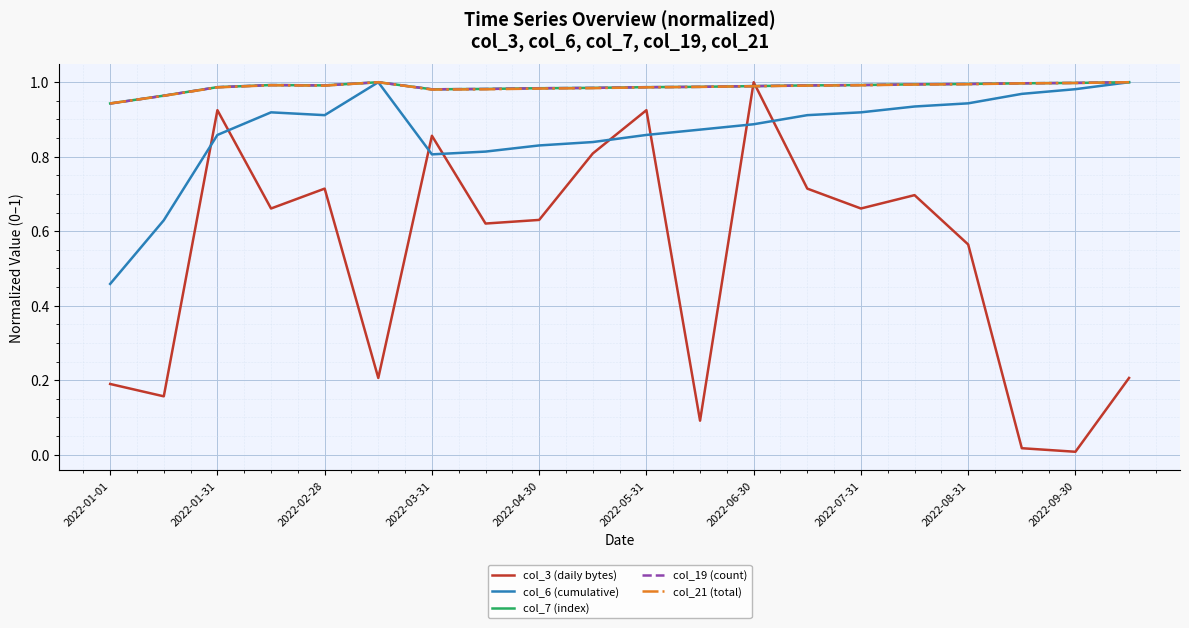

What is the difference between the maximum and minimum values in the col_19 (count) series?

0.1